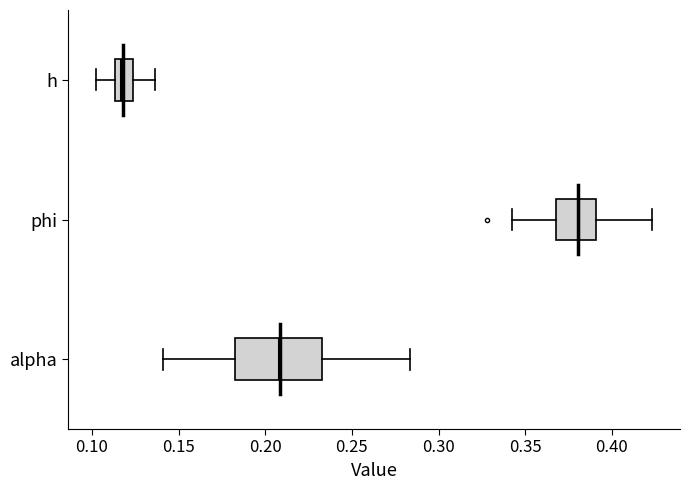

Reading bottom to top, transcribe this box plot: for each box, give where its median line is, the range the box spans, and where its two whiskers end, as read against the x-axis. The values are not printed on the chart, so give them approximately, as read against the axis.

alpha: median 0.210, box 0.185 to 0.235, whiskers 0.140 to 0.285
phi: median 0.380, box 0.370 to 0.390, whiskers 0.340 to 0.425
h: median 0.115 (just right of the box's left edge), box 0.115 to 0.125, whiskers 0.100 to 0.135